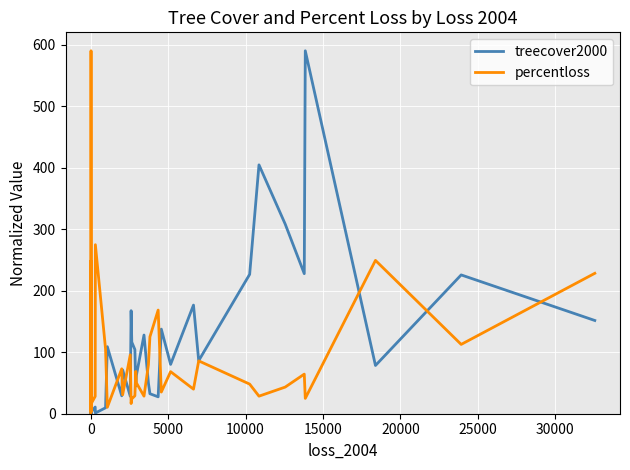

Is this an area chart (filled region under the line)?

No